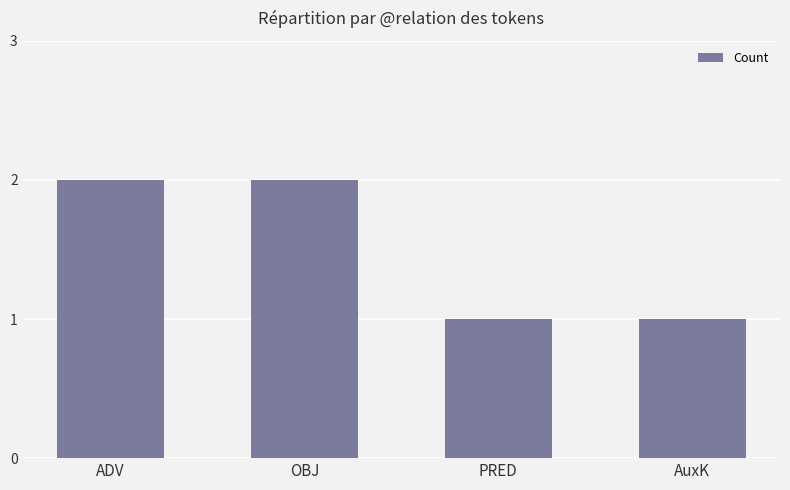

Count the number of data series in this chart.

1